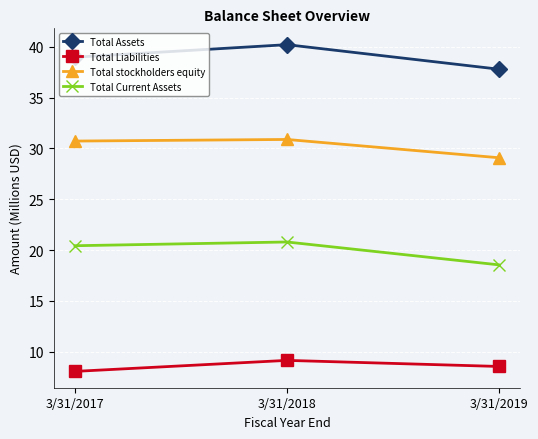

What is the total value across all series at 3/31/2019?

94.0